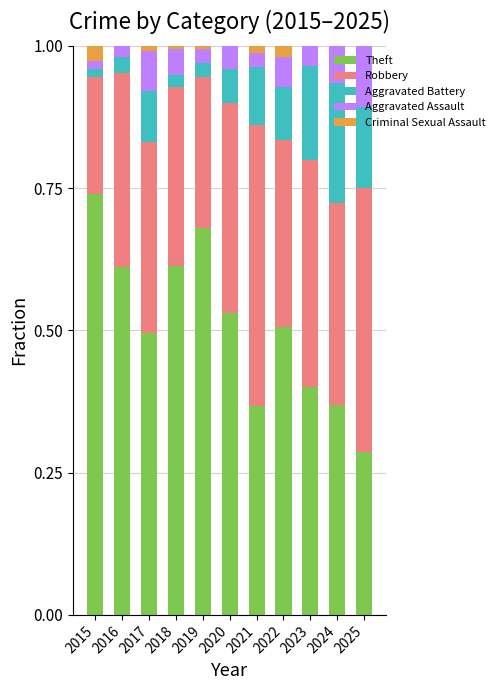

Is it true that Theft equals 0.5 at 2022?

True